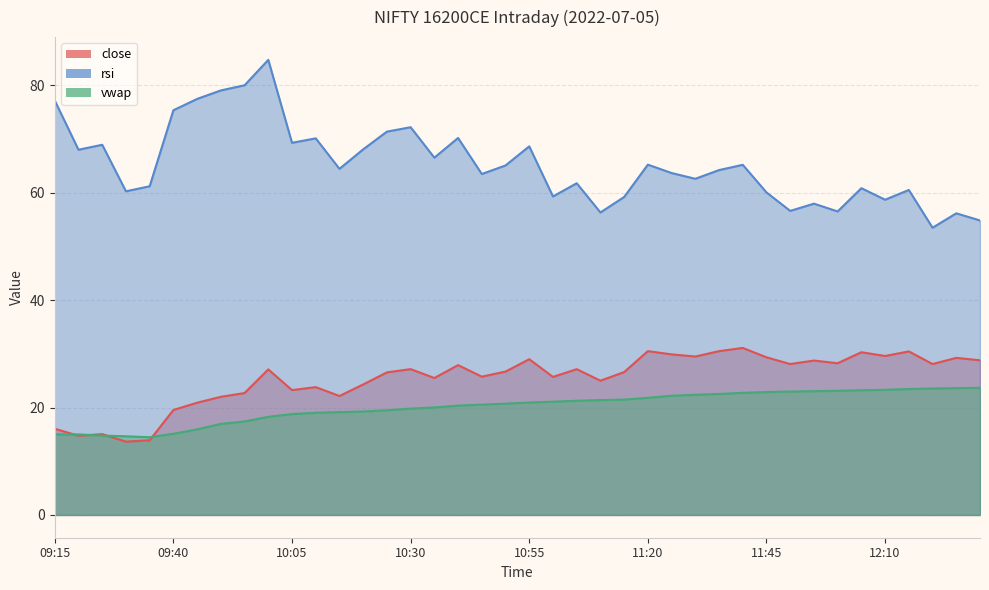

The value of vwap at 11:25 is 37.9. True or false?

False